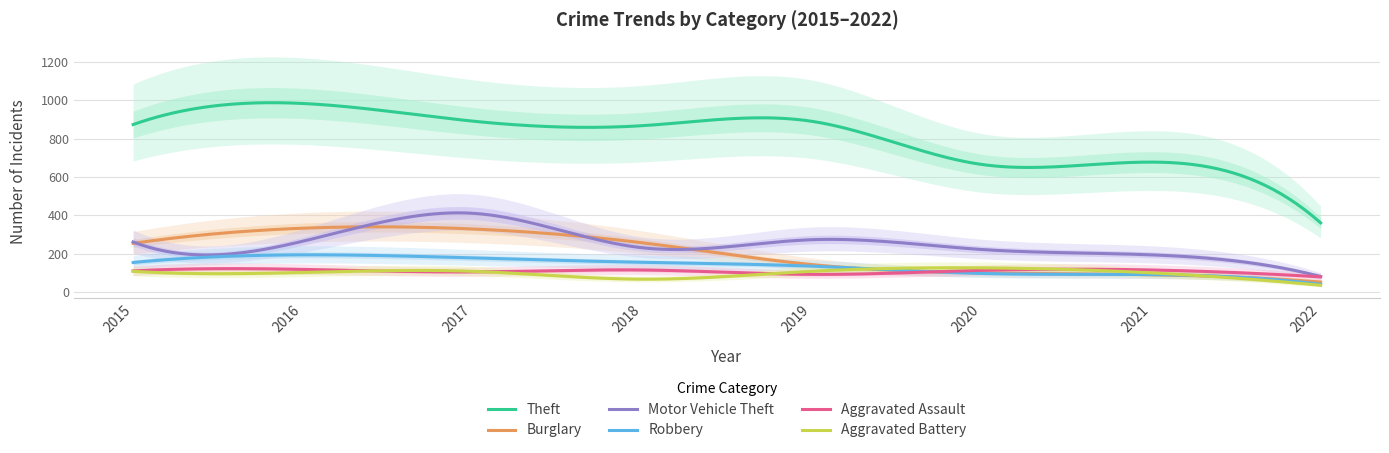

Where is Aggravated Battery nearest to the value 80?

2018